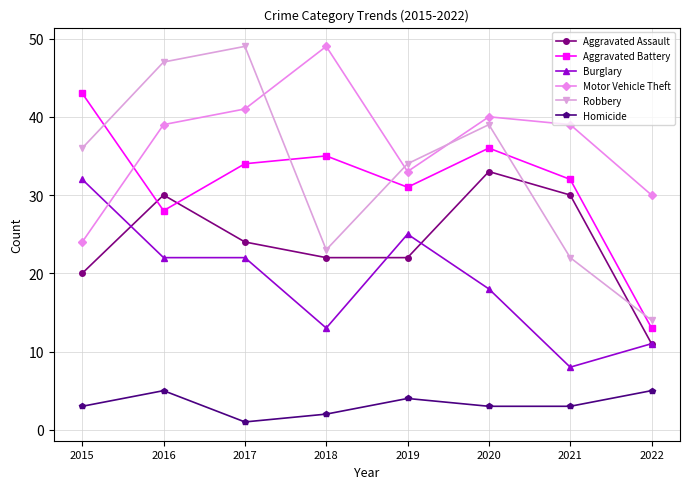

What is the sum of the Burglary values at 2020 and 2015?

50